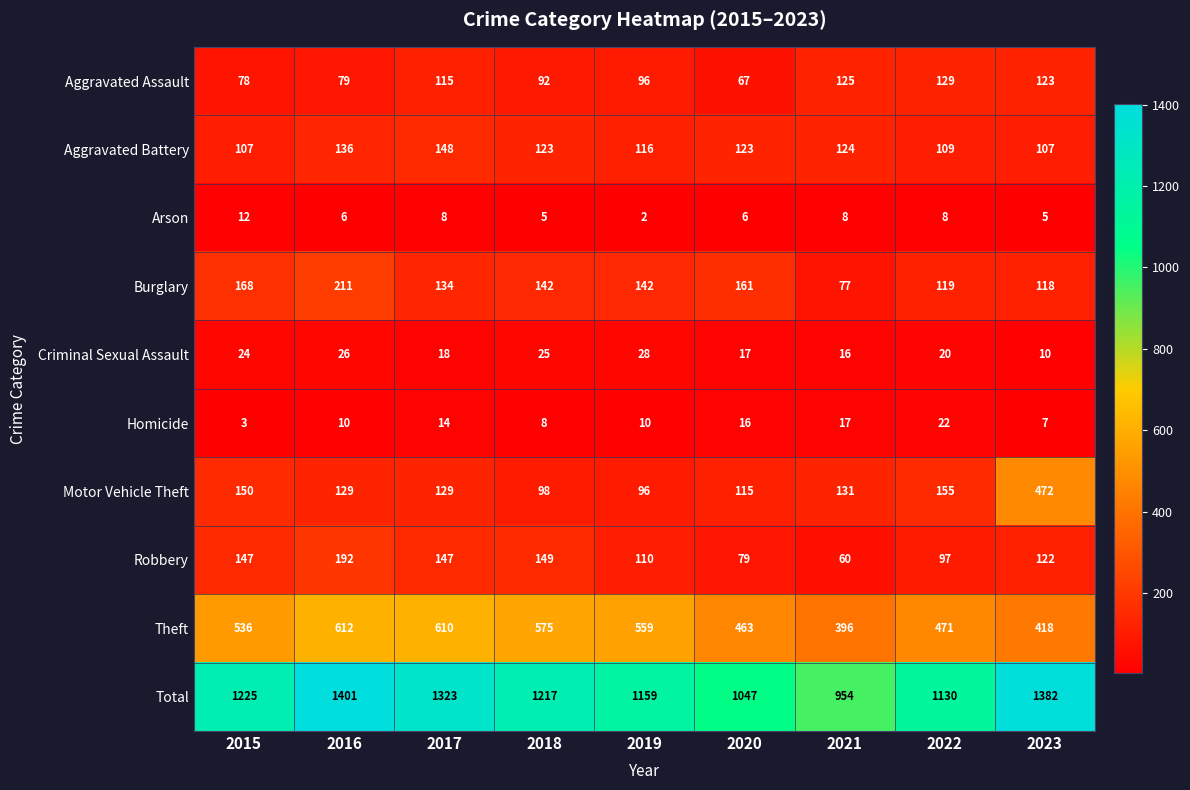

List the series in order of their peak value, lowest first.

Arson, Homicide, Criminal Sexual Assault, Aggravated Assault, Aggravated Battery, Robbery, Burglary, Motor Vehicle Theft, Theft, Total